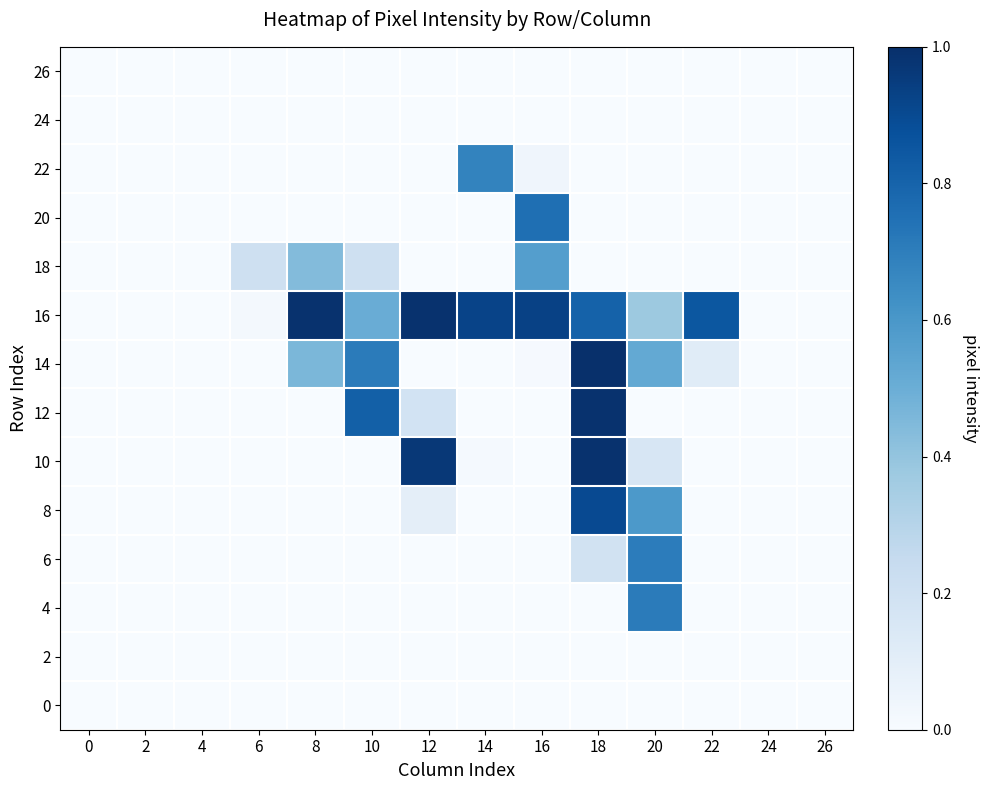

List the series in order of their peak value, lowest first.

0, 2, 24, 26, 18, 22, 6, 4, 20, 8, 10, 12, 16, 14